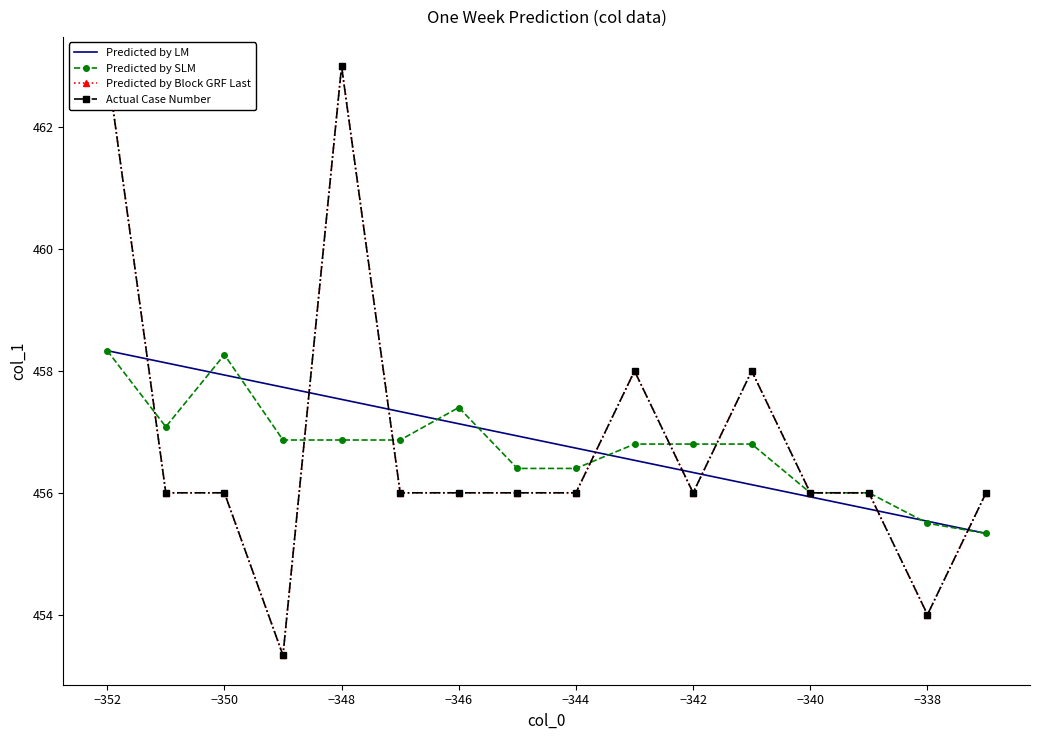

The Predicted by LM series shows 458.3 at −352. True or false?

True